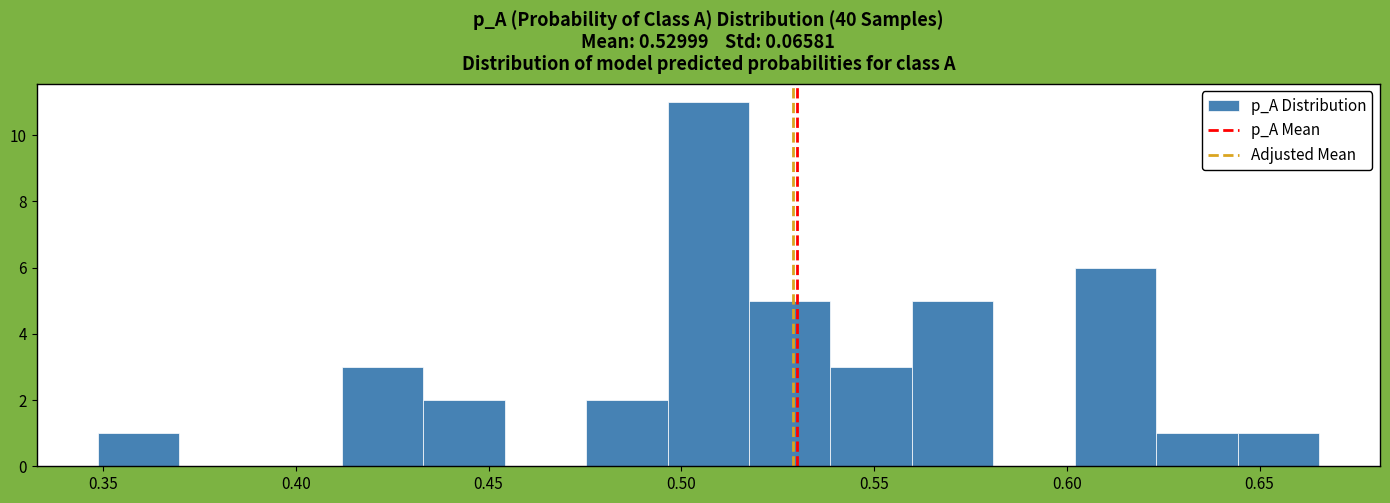

Reading left to right, list every bar in this chart as the range it spans on the x-axis followed by its height. Neither the bar edges nor the heights are printed on the chart, so give them approximately, as read against the axes.

0.350 to 0.370: 1
0.370 to 0.390: 0
0.390 to 0.410: 0
0.410 to 0.435: 3
0.435 to 0.455: 2
0.455 to 0.475: 0
0.475 to 0.495: 2
0.495 to 0.520: 11
0.520 to 0.540: 5
0.540 to 0.560: 3
0.560 to 0.580: 5
0.580 to 0.600: 0
0.600 to 0.625: 6
0.625 to 0.645: 1
0.645 to 0.665: 1